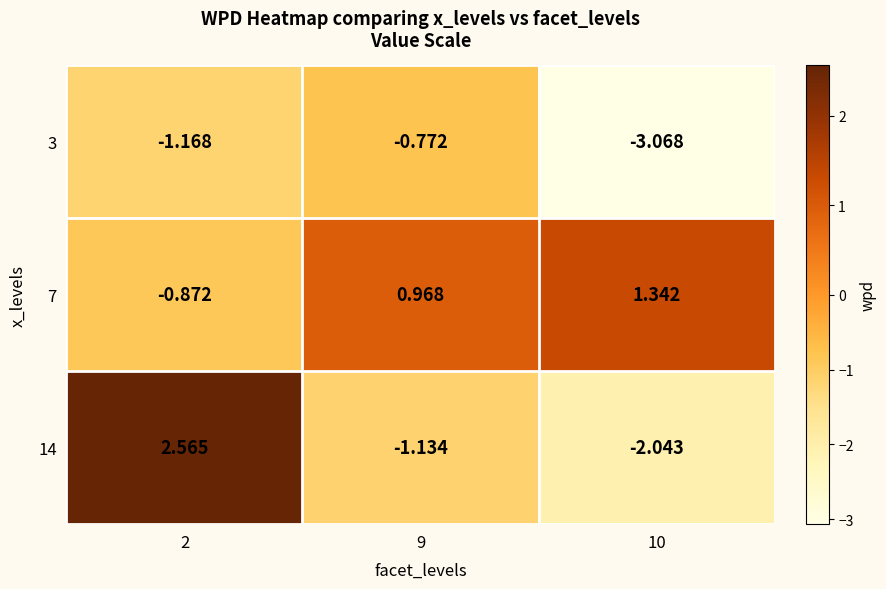

How many data points does each series have?

3